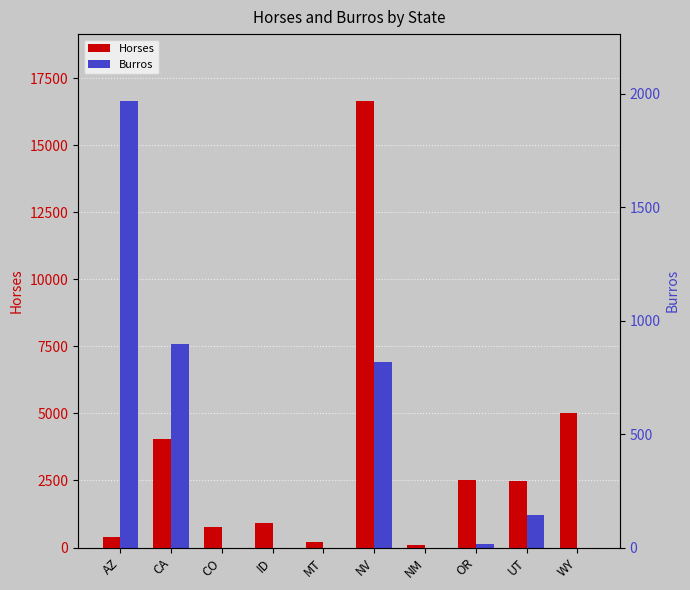

Rank the series by their maximum value, from highest to lowest.

Horses, Burros